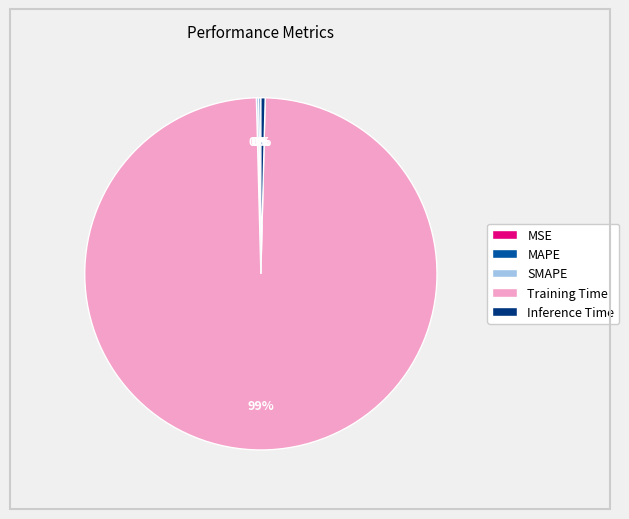

Does Training Time represent more than half of the total?

Yes